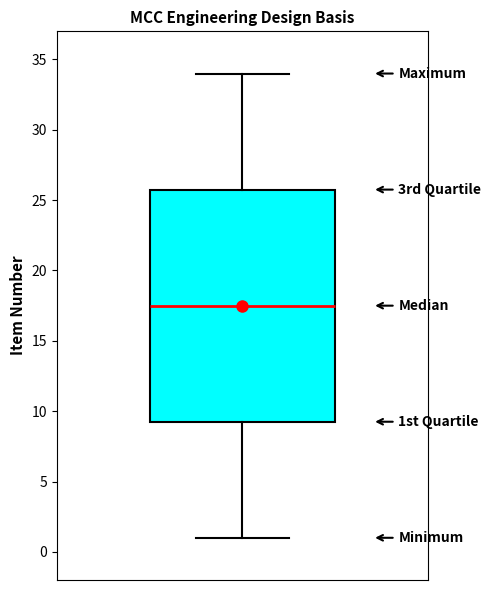

Where does the upper whisker of the box end on the y-axis? The values are not printed on the chart, so give them approximately, as read against the axis.

34.0